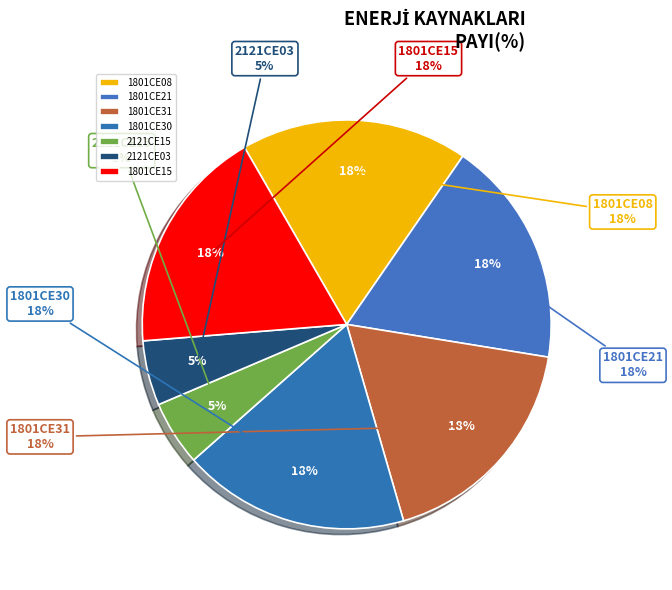

Is the sum of 1801CE21 and 2121CE15 greater than half?

No